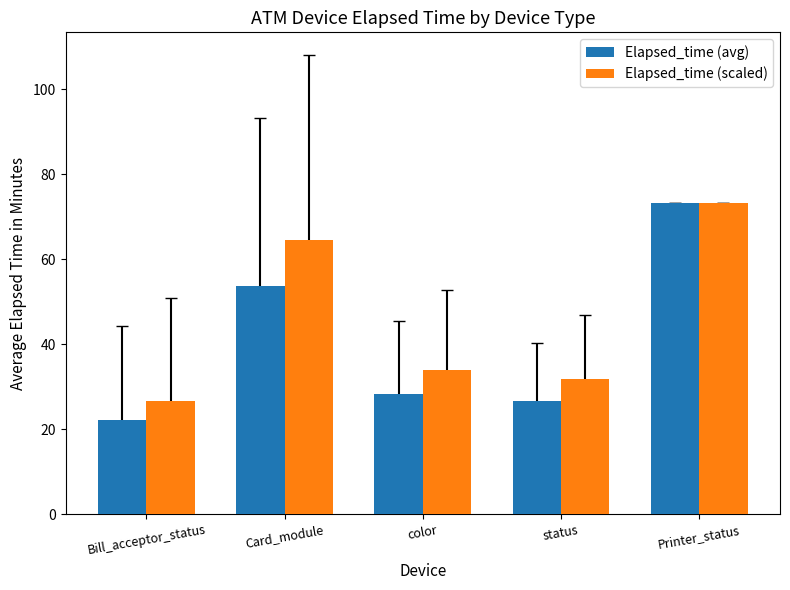

What is the difference between the second highest and minimum values in the Elapsed_time (avg) series?

31.7